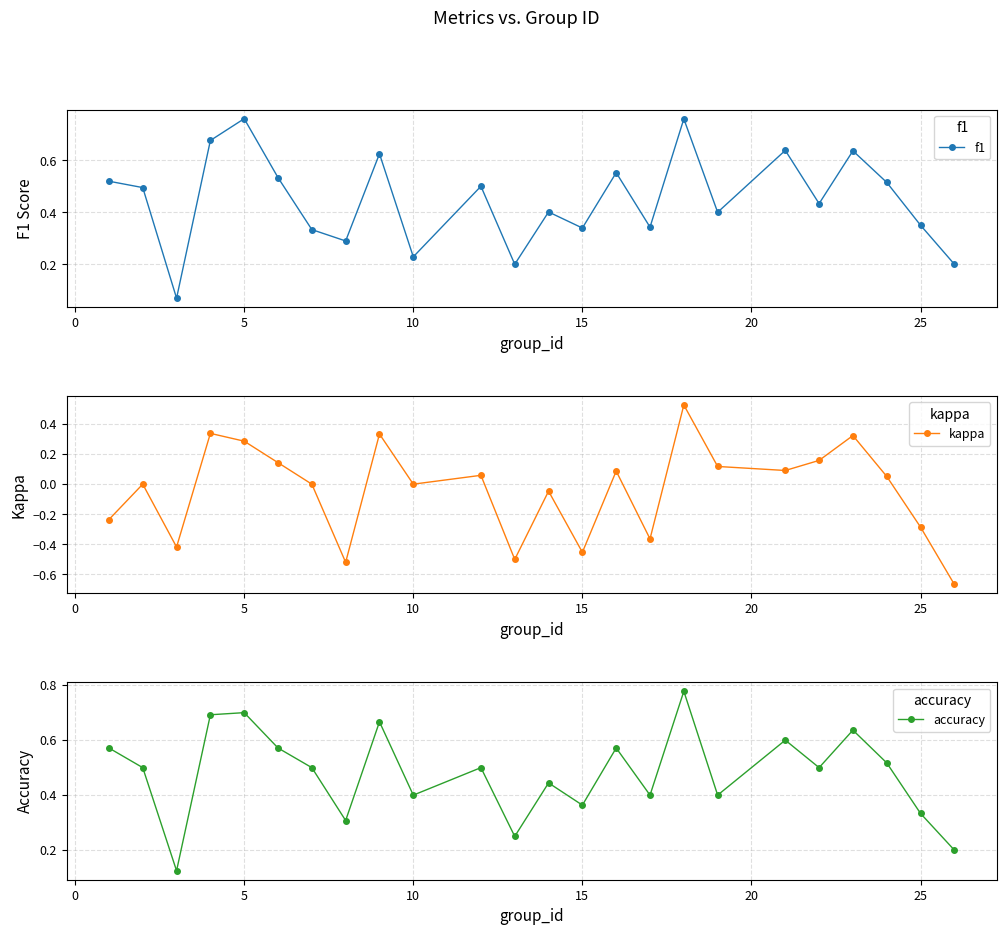

At which category does f1 reach its first local peak?

5